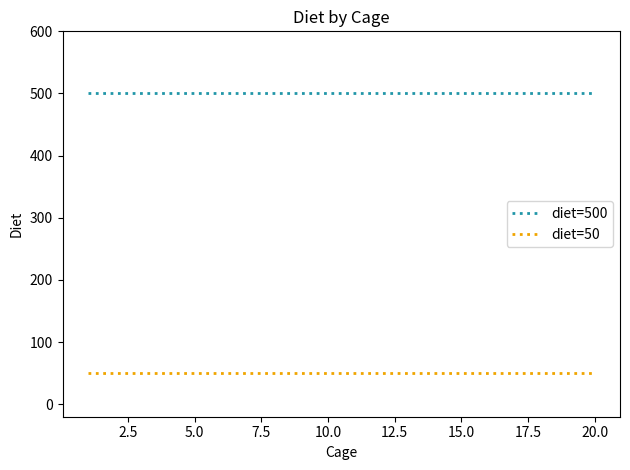

True or false: diet=50 and diet=500 cross at least once.

False